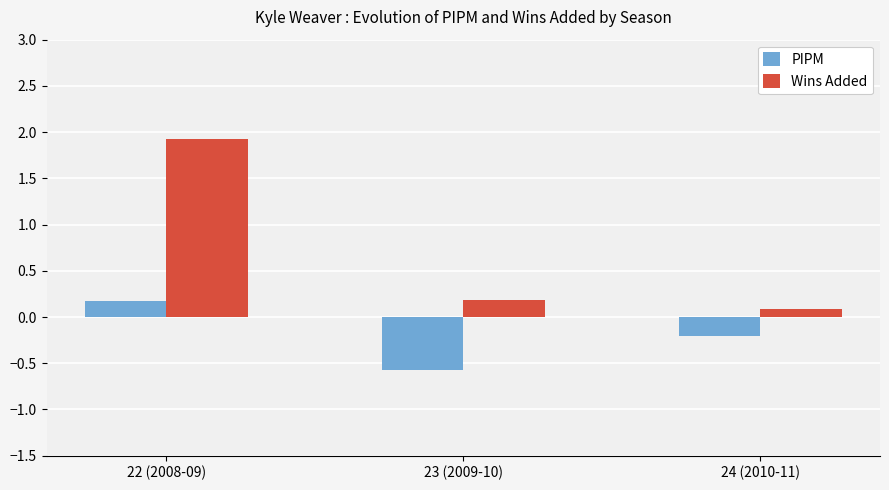

Which series changed the most between 23 (2009-10) and 24 (2010-11)?

PIPM